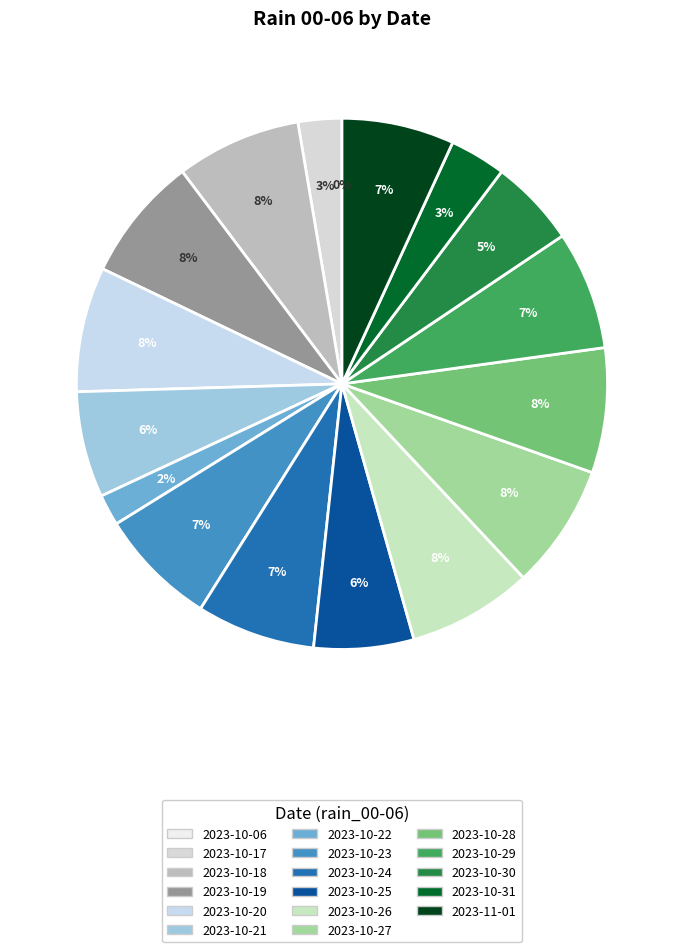

How many segments does this pie chart have?

17